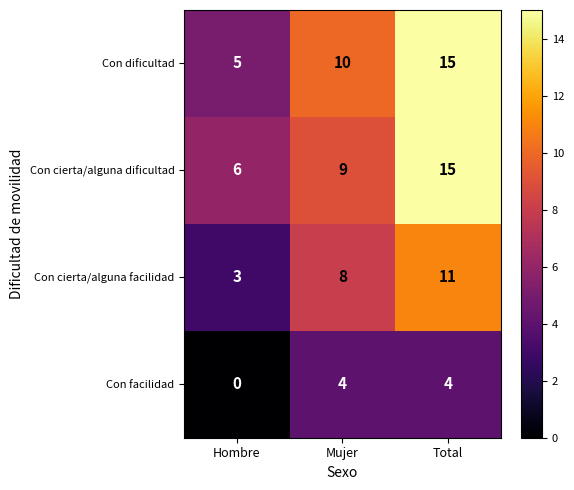

How many data points does each series have?

3